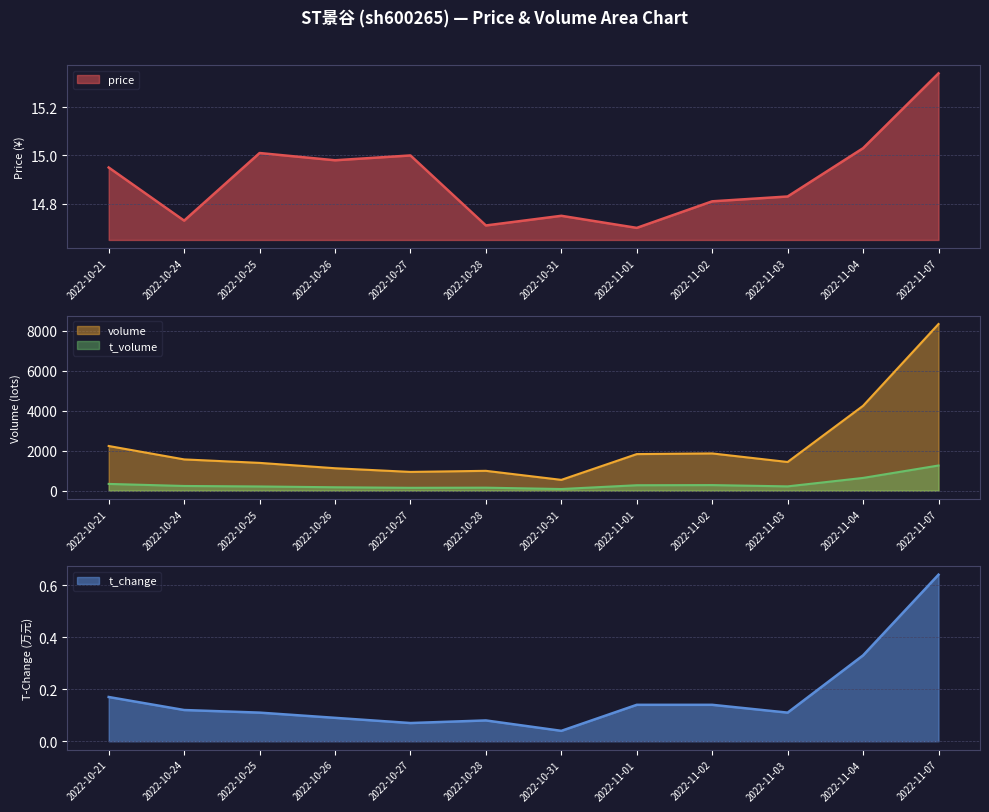

Rank the series by their maximum value, from highest to lowest.

volume, t_volume, price, t_change